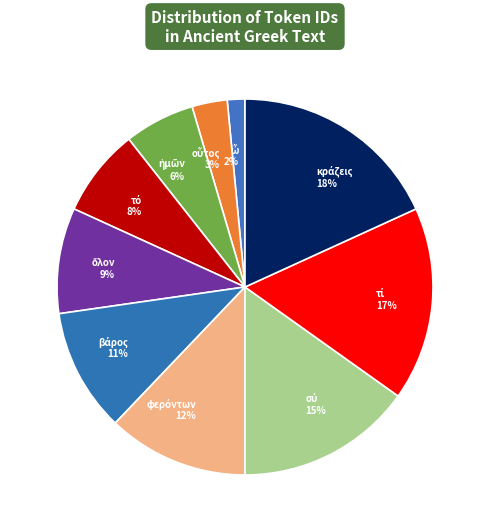

To the nearest percent, what is the average slice percentage?

10%